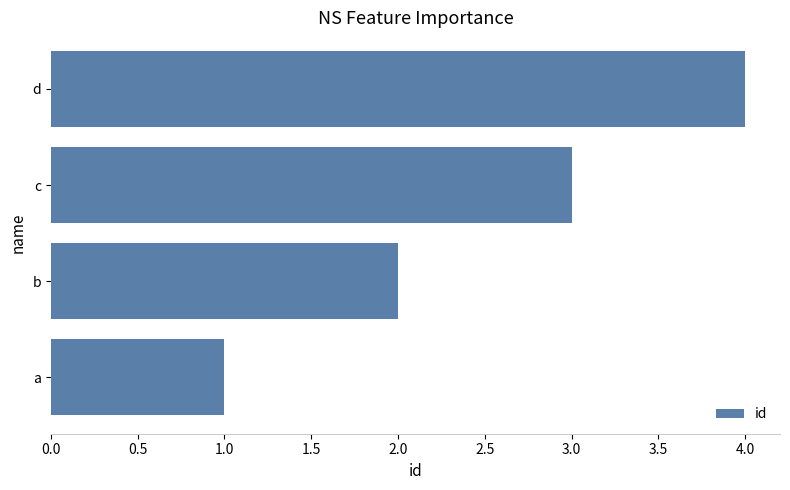

Where is the data nearest to the value 2?

b